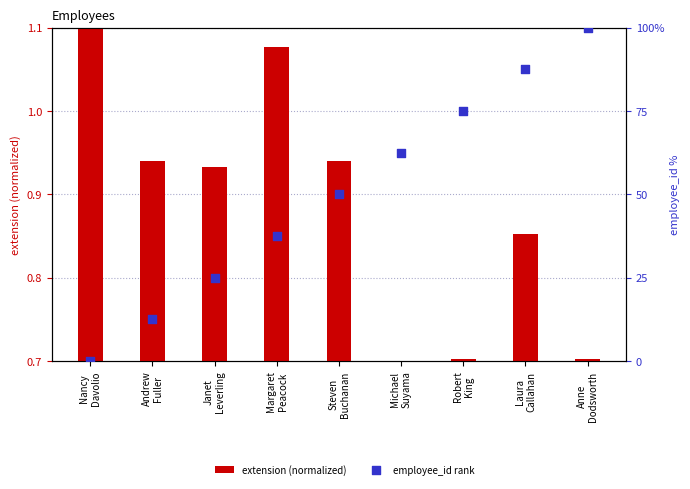

Which series has the largest total across all categories?

employee_id rank